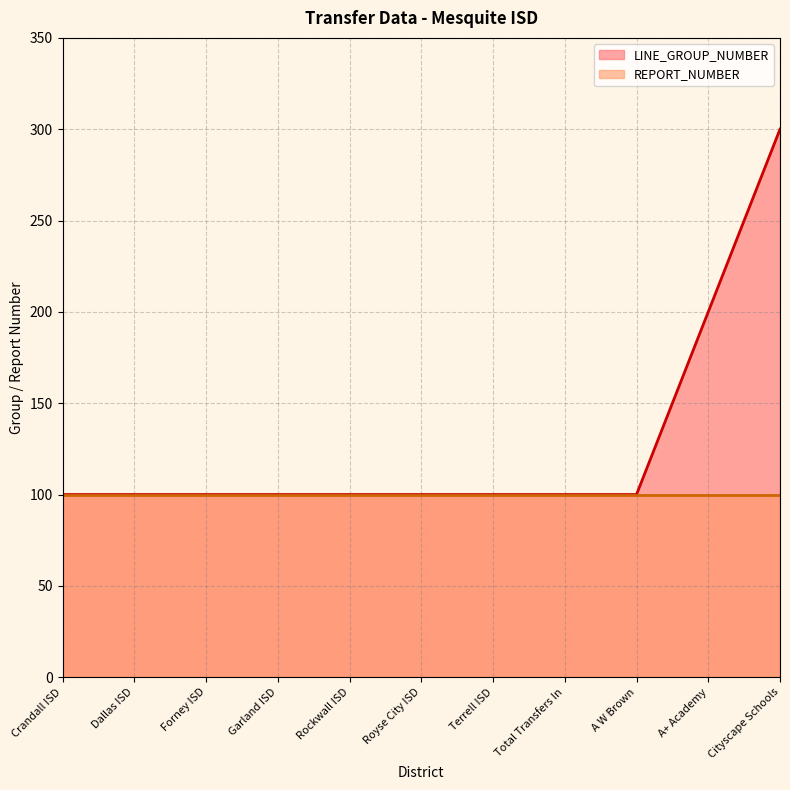

What is the difference between the values at Cityscape Schools and Royse City ISD?

200